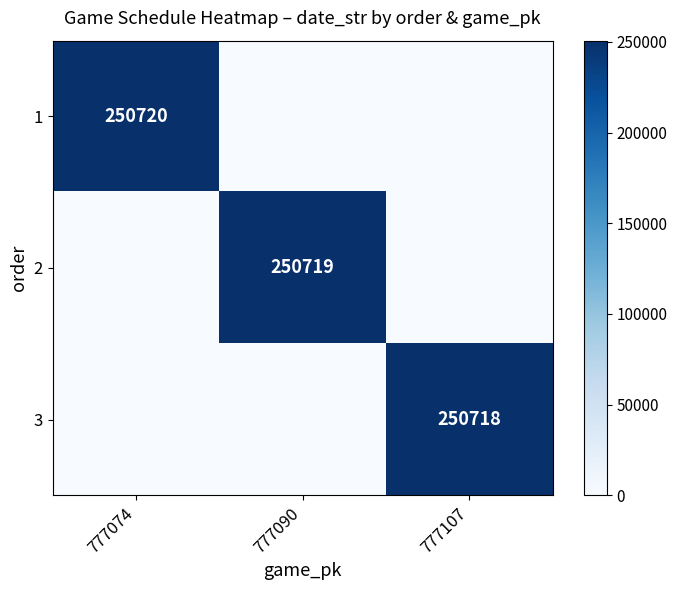

Is it true that 2 equals 371141 at 777090?

False